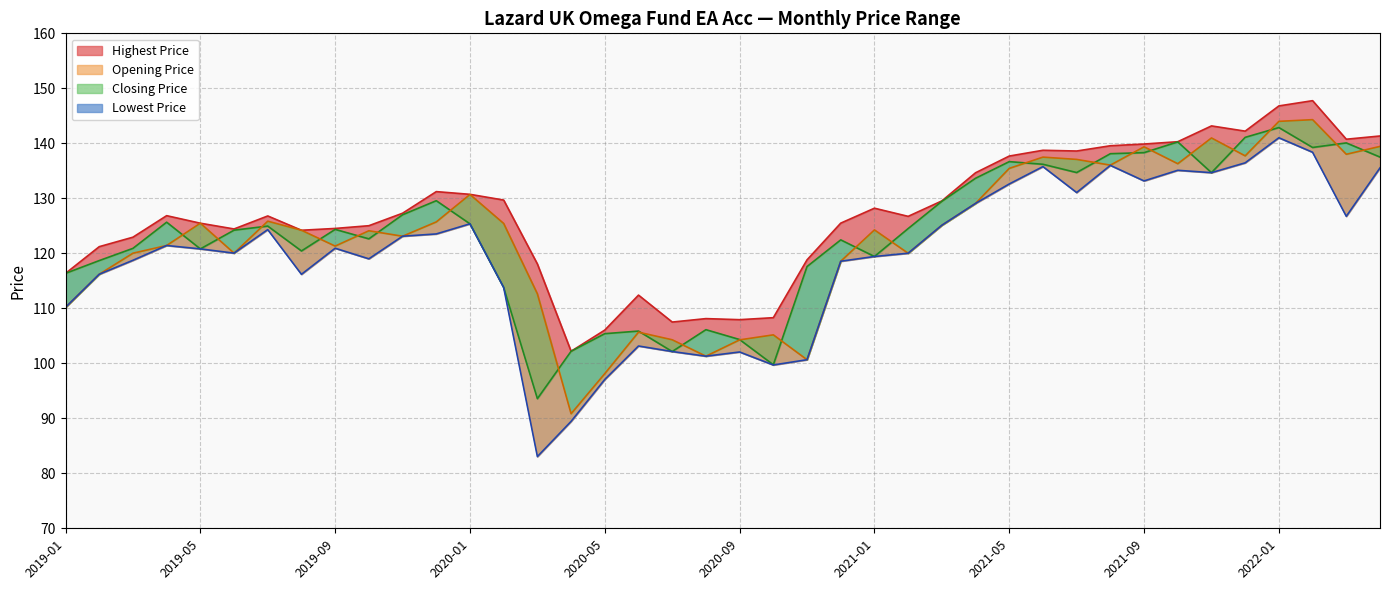

What is the label of the 35th point from the right?

2019-06